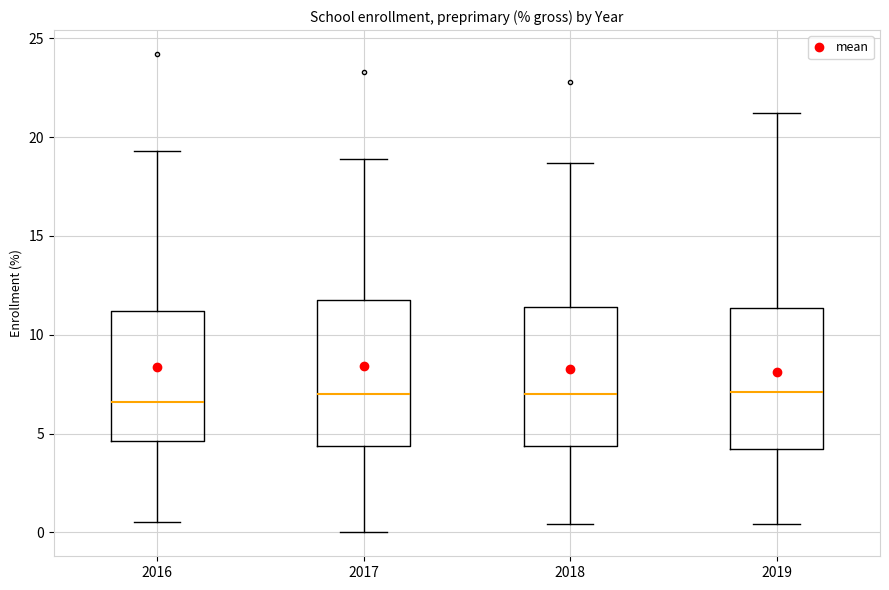

Reading left to right, transcribe this box plot: for each box, give where its median line is, the range the box spans, and where its two whiskers end, as read against the y-axis. The values are not printed on the chart, so give them approximately, as read against the axis.

2016: median 6.5, box 4.5 to 11.0, whiskers 0.5 to 19.5
2017: median 7.0, box 4.5 to 12.0, whiskers 0.0 to 19.0
2018: median 7.0, box 4.5 to 11.5, whiskers 0.5 to 18.5
2019: median 7.0, box 4.0 to 11.5, whiskers 0.5 to 21.0